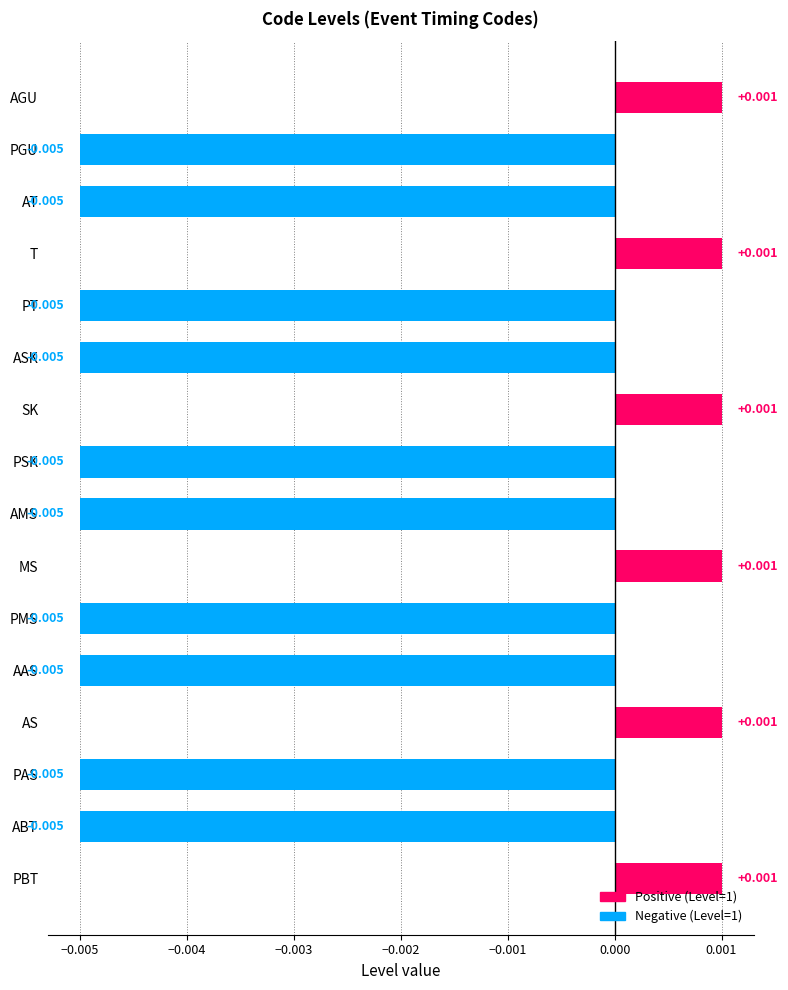

What is the label of the 9th bar from the bottom?

PSK